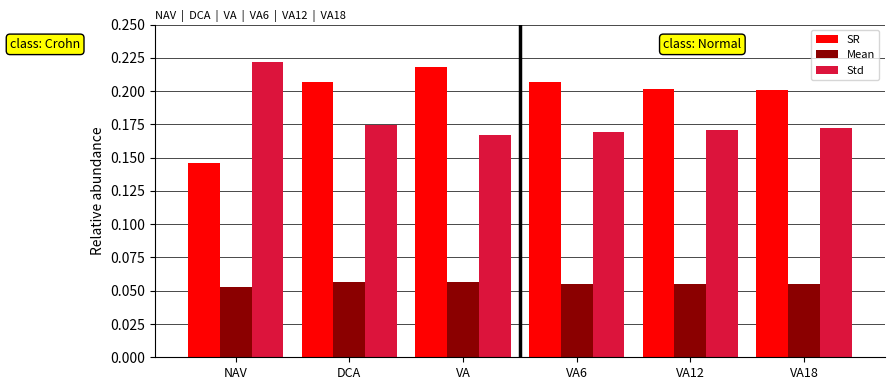

At VA12, list the series in order from smallest to largest.

Mean, Std, SR